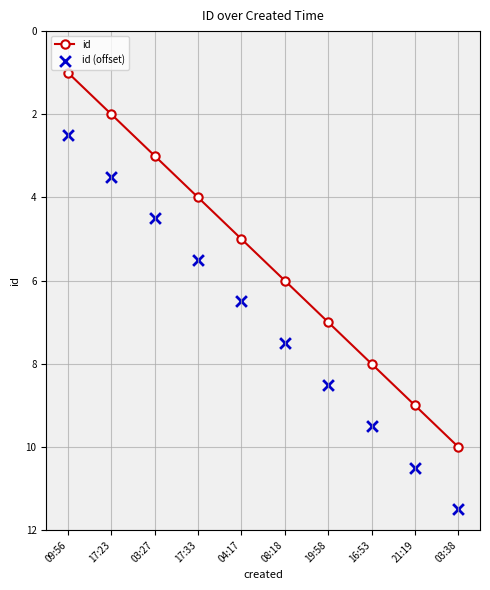

What is the total value across all series at 19:58?

15.5